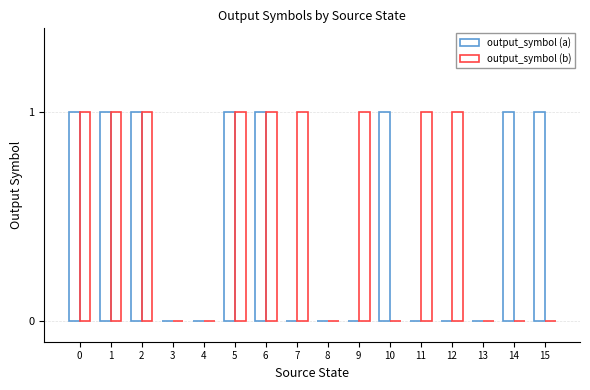

How many series are shown in this chart?

2